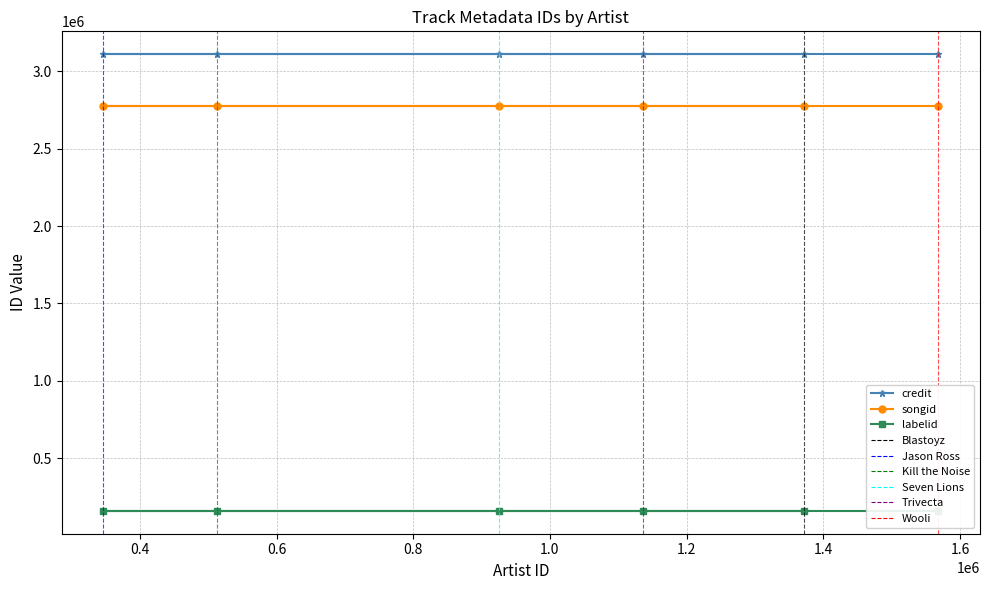

How many distinct data groups are displayed?

3